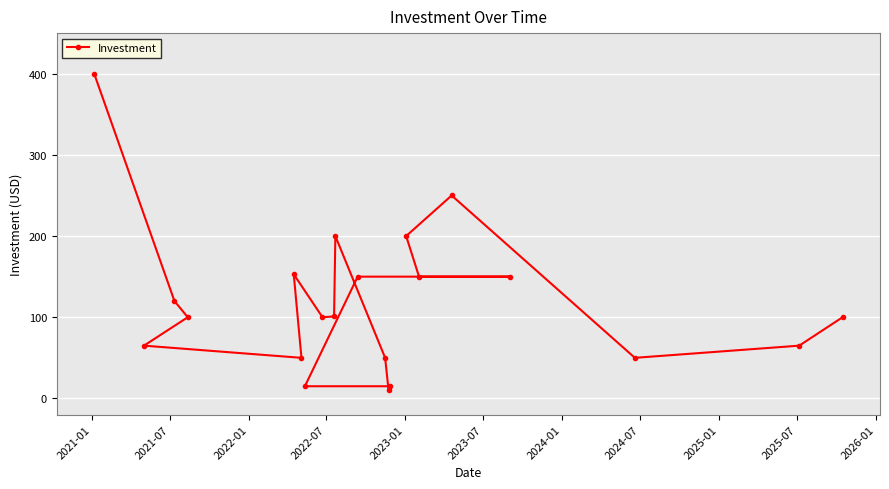

What is the greatest value displayed?

400